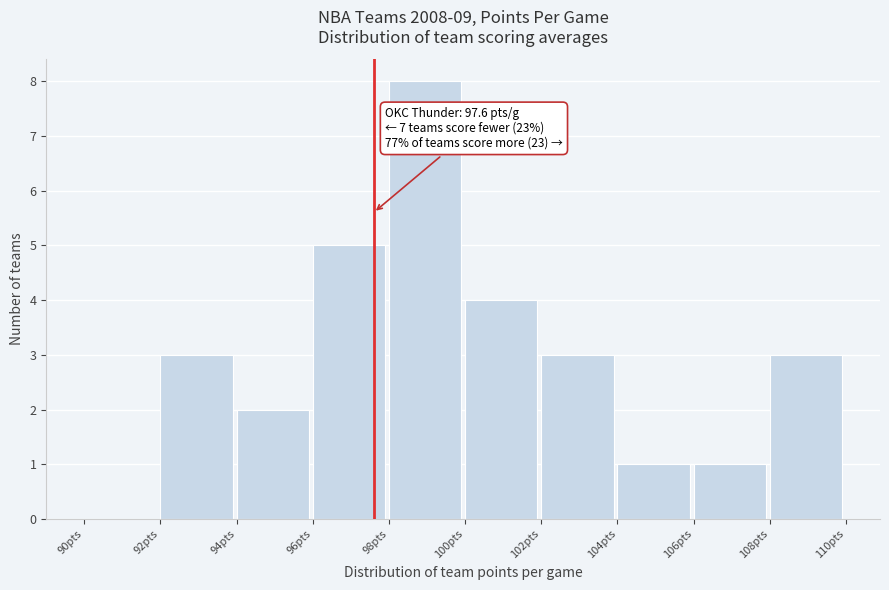

Over which range of the x-axis is the bar tallest?

98 to 100